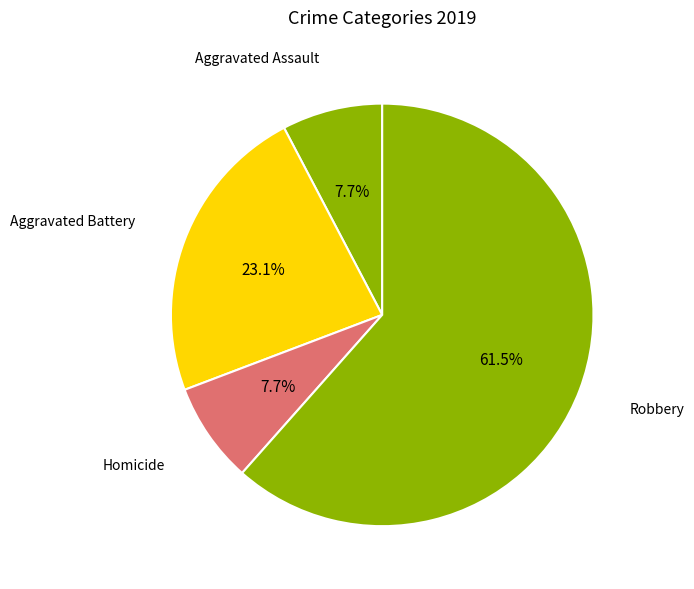

What is the ratio of the value at Robbery to the value at Aggravated Battery?

2.7